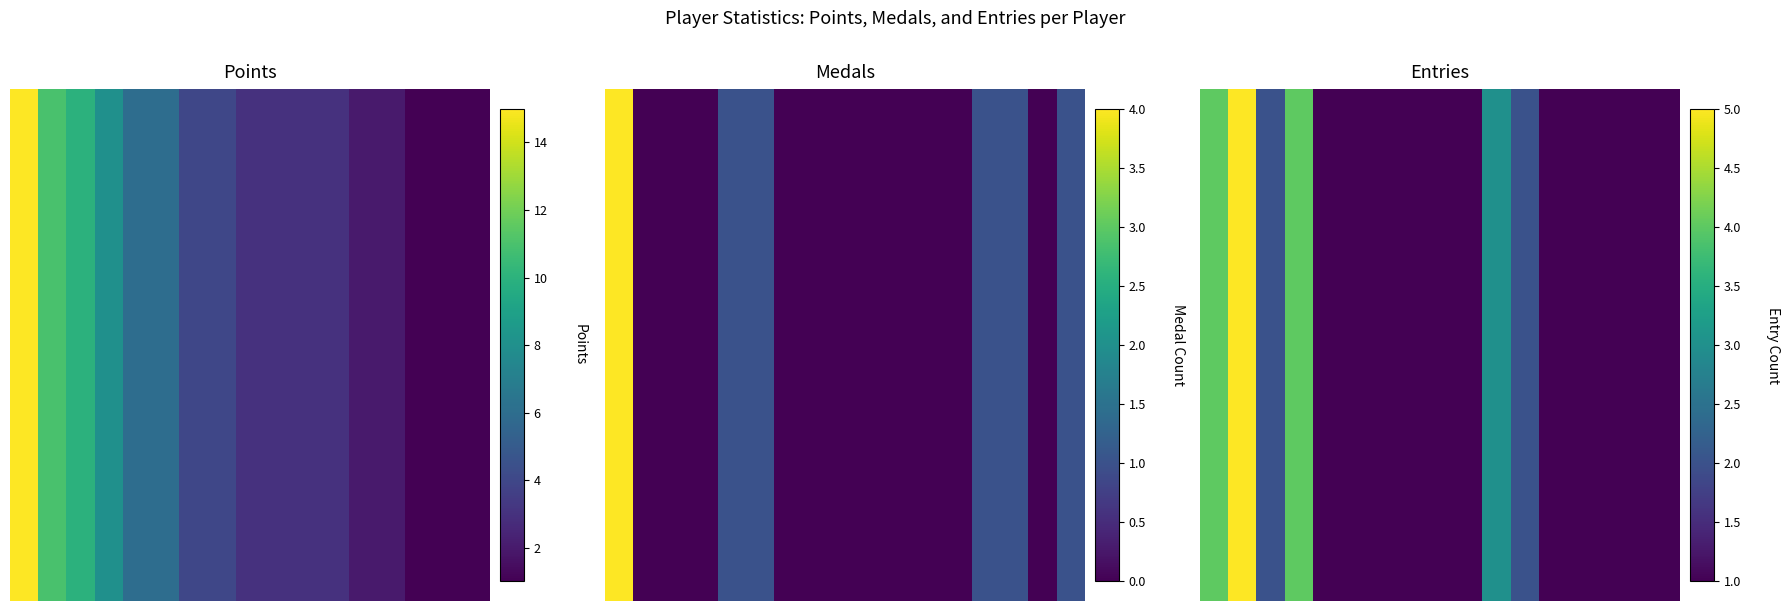

The value at 4 is 1. True or false?

True